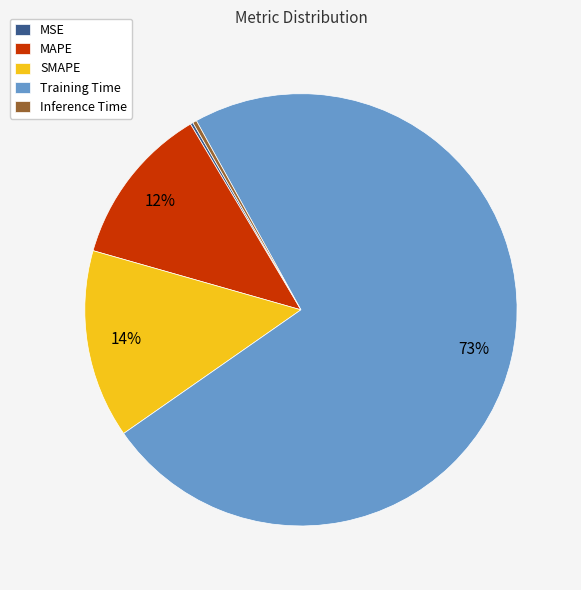

Is the sum of Inference Time and MAPE greater than half?

No